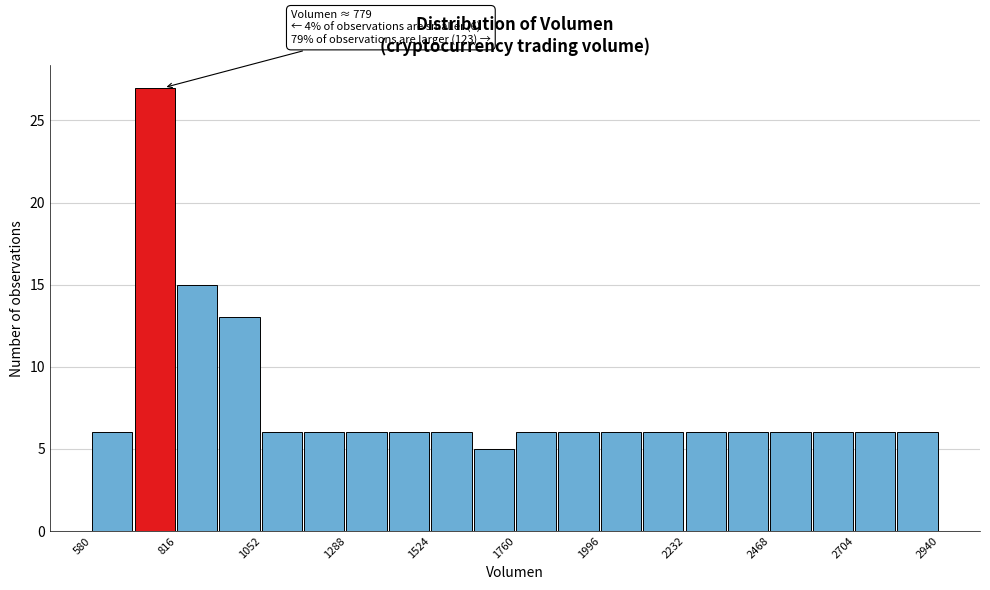

Around what value on the x-axis is the tallest bar? Give the approximate position of its centre, as read against the axis.

750